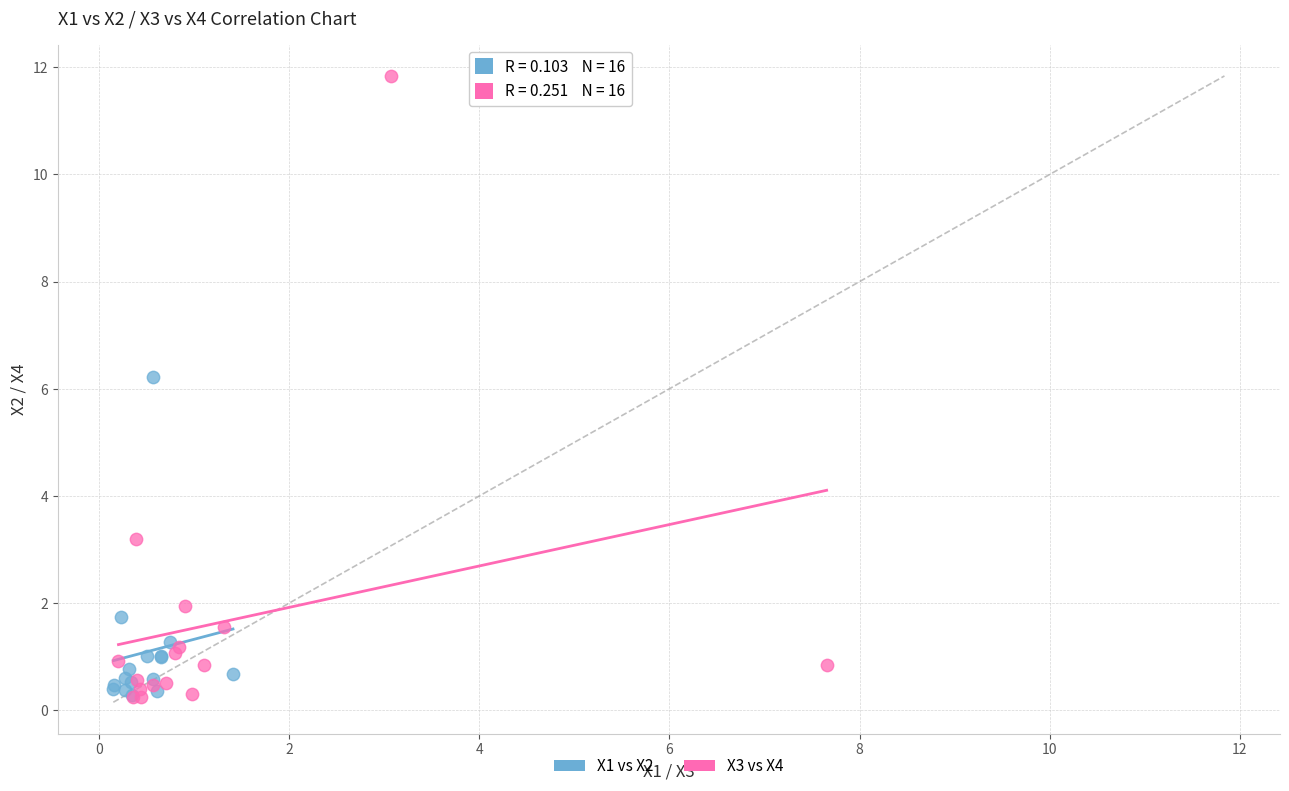

Which series reaches the maximum Y coordinate?

X3 vs X4